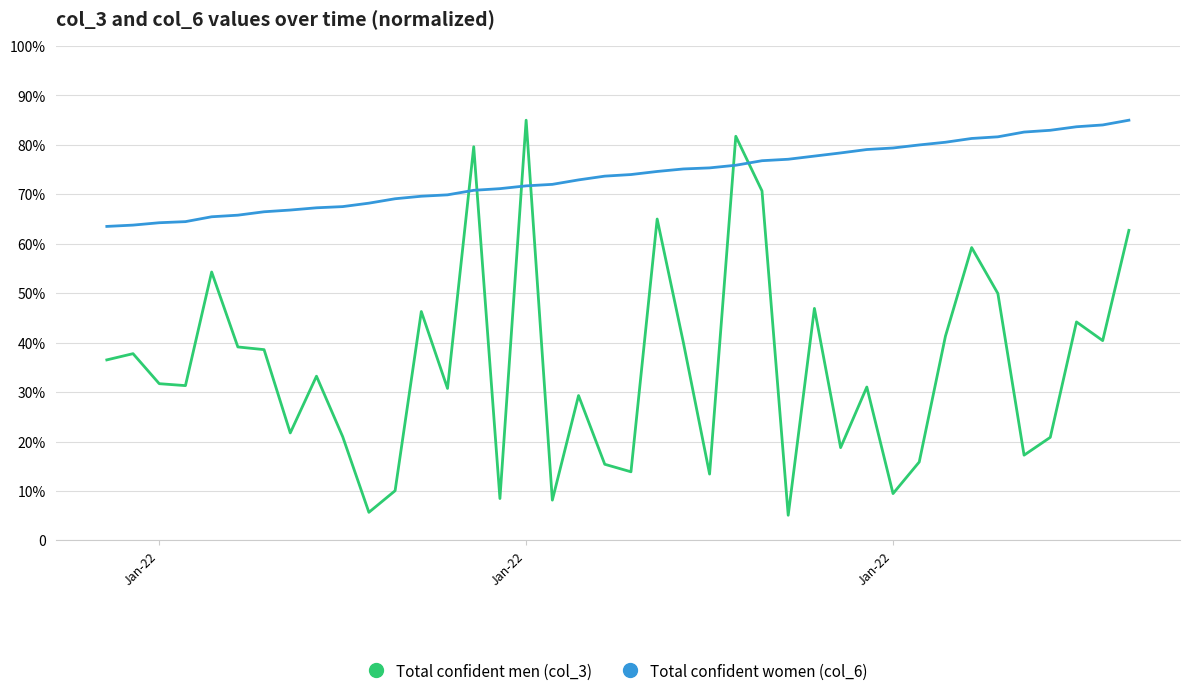

Does the chart have visible grid lines?

Yes